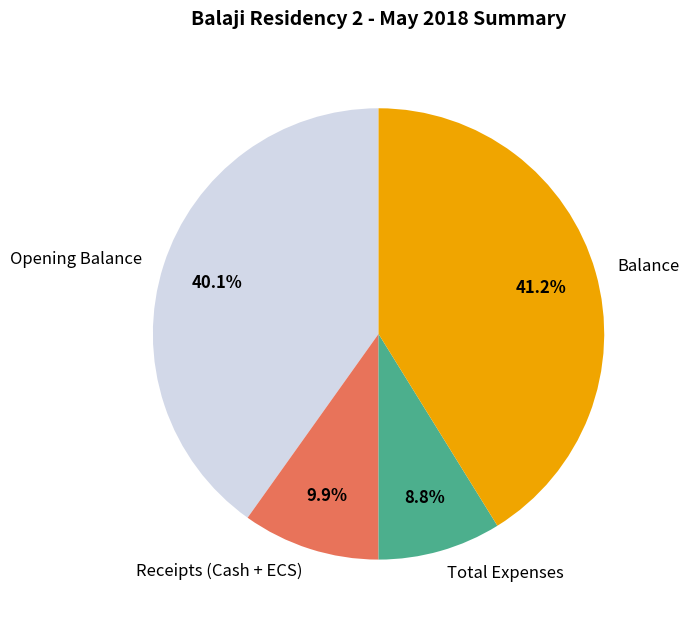

Rank the categories by value from lowest to highest.

Total Expenses, Receipts (Cash + ECS), Opening Balance, Balance